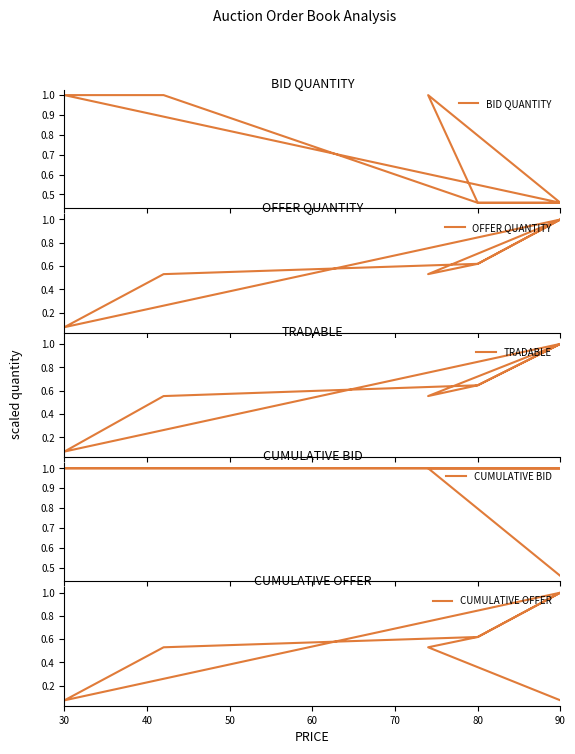

Between 40 and 80, which is larger?

40